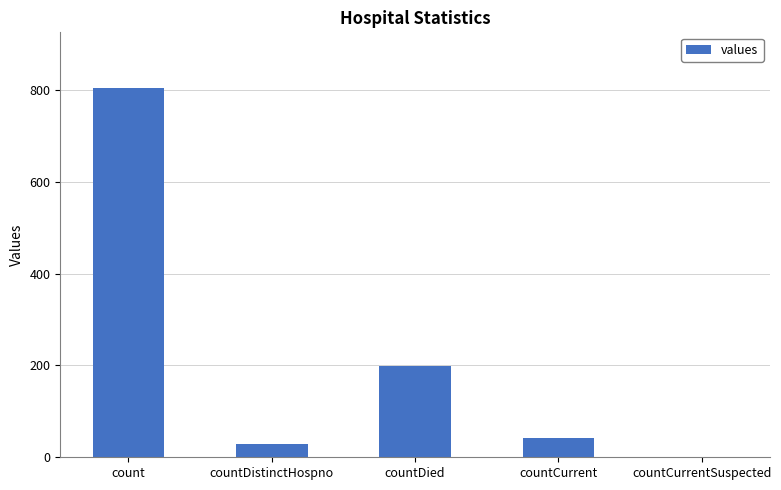

What is the difference between the values at count and countCurrentSuspected?

805